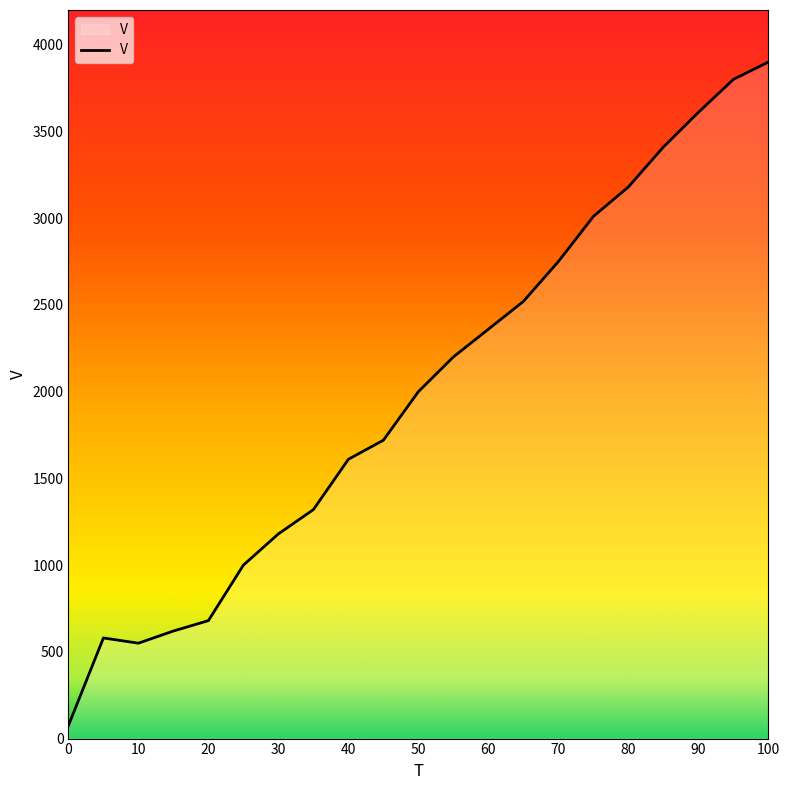

How many lines are shown in the chart?

1